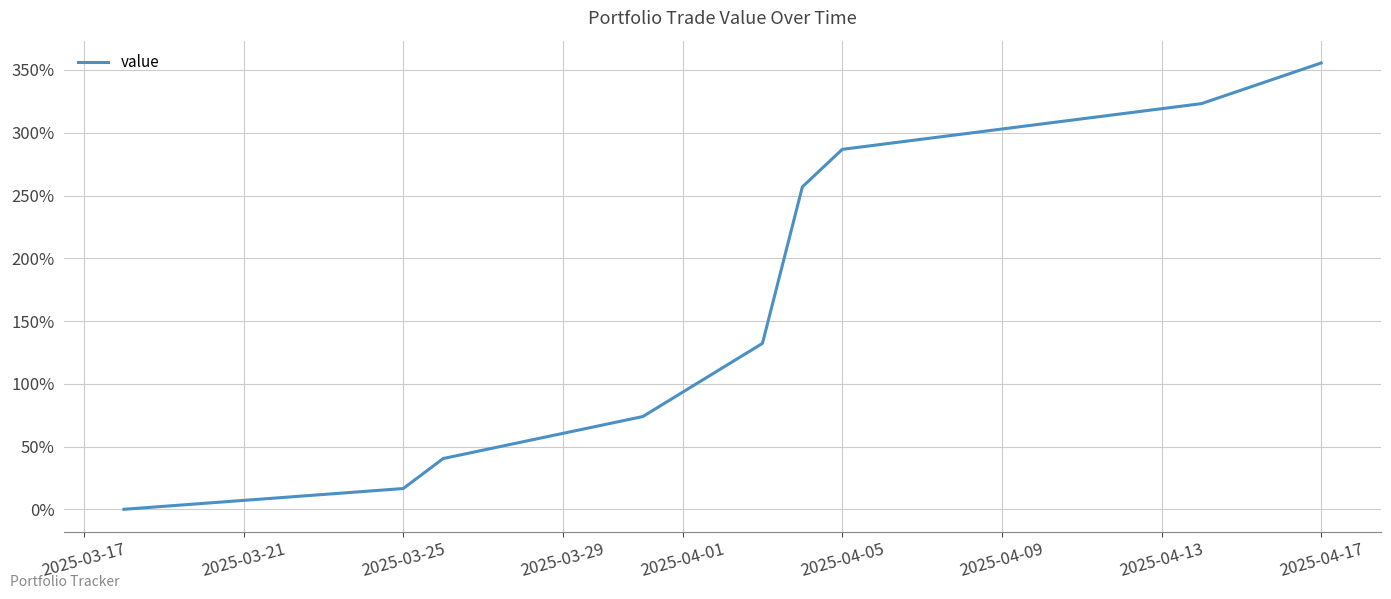

What is the maximum value shown in the chart?

355.6